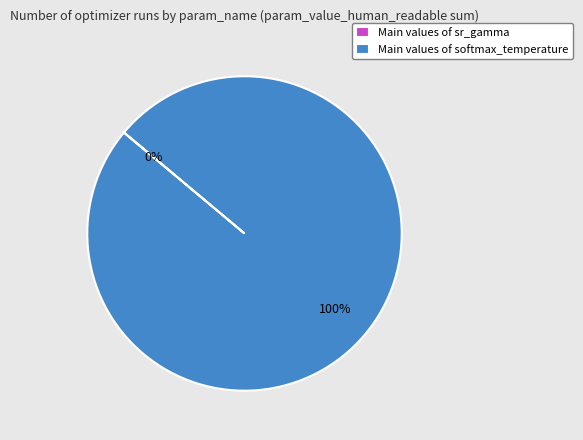

Is there any slice that represents more than half of the pie?

Yes